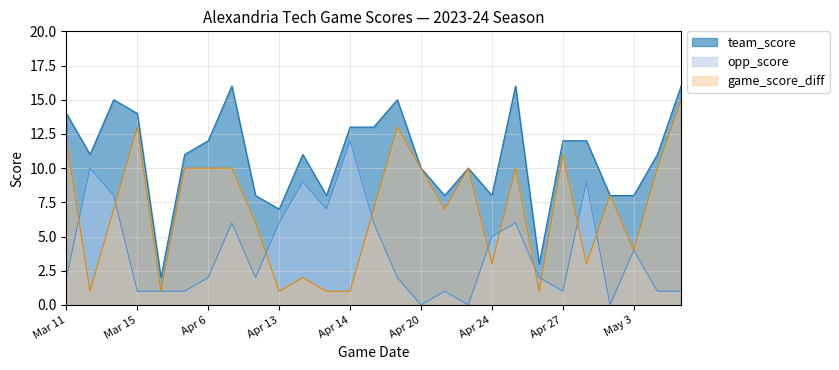

List the series in order of their peak value, lowest first.

opp_score, game_score_diff, team_score